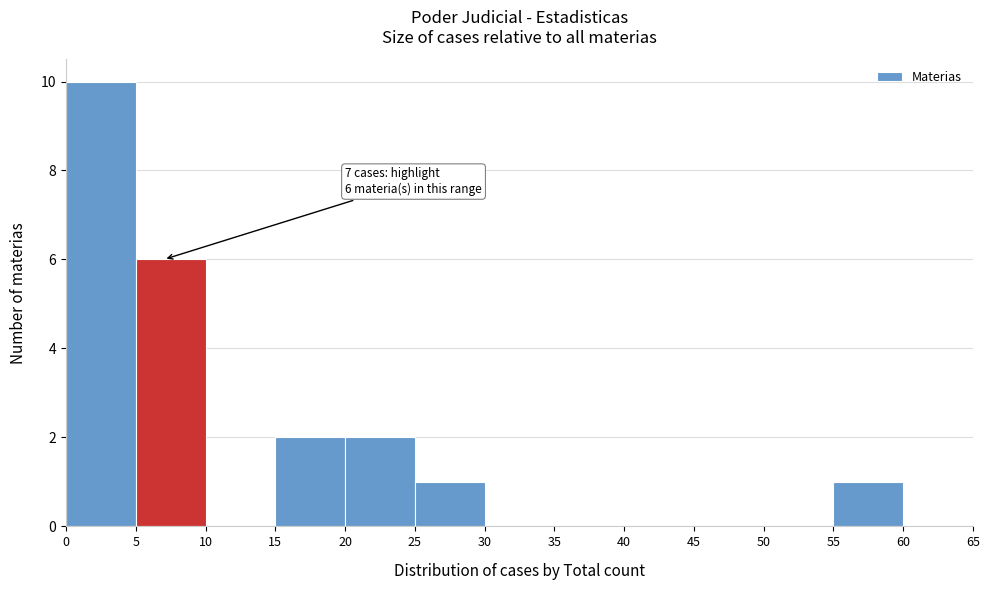

Over which range of the x-axis is the bar tallest?

0 to 5